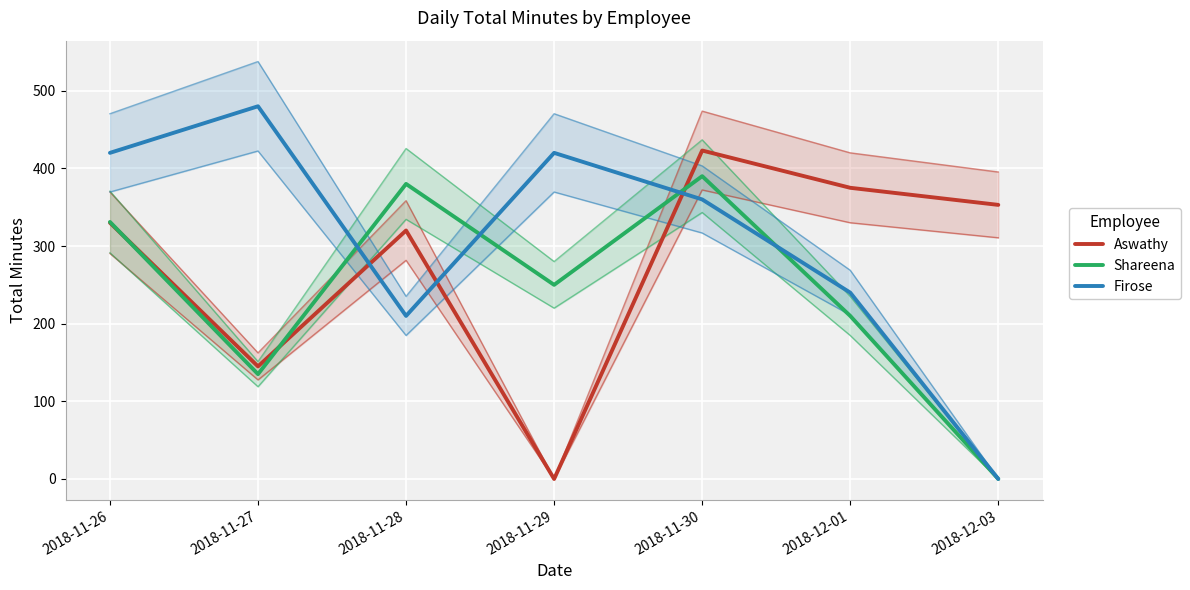

Which series changed the most between 2018-11-28 and 2018-11-29?

Aswathy